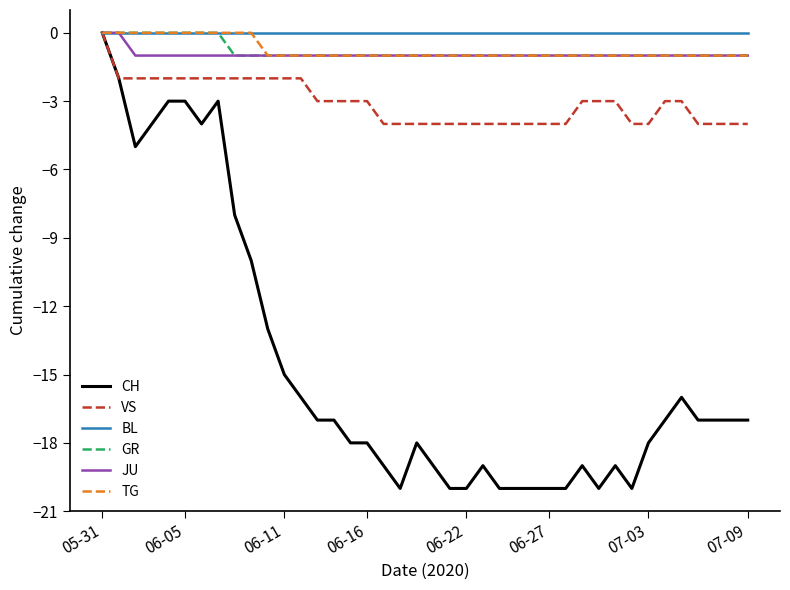

What is the lowest value of the VS series?

-4